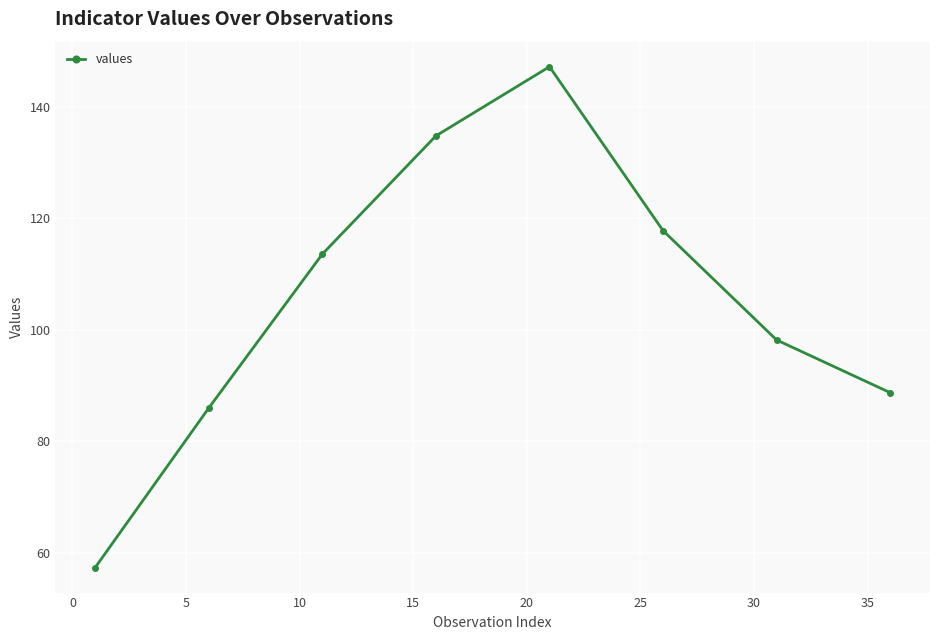

Does the chart have visible grid lines?

Yes